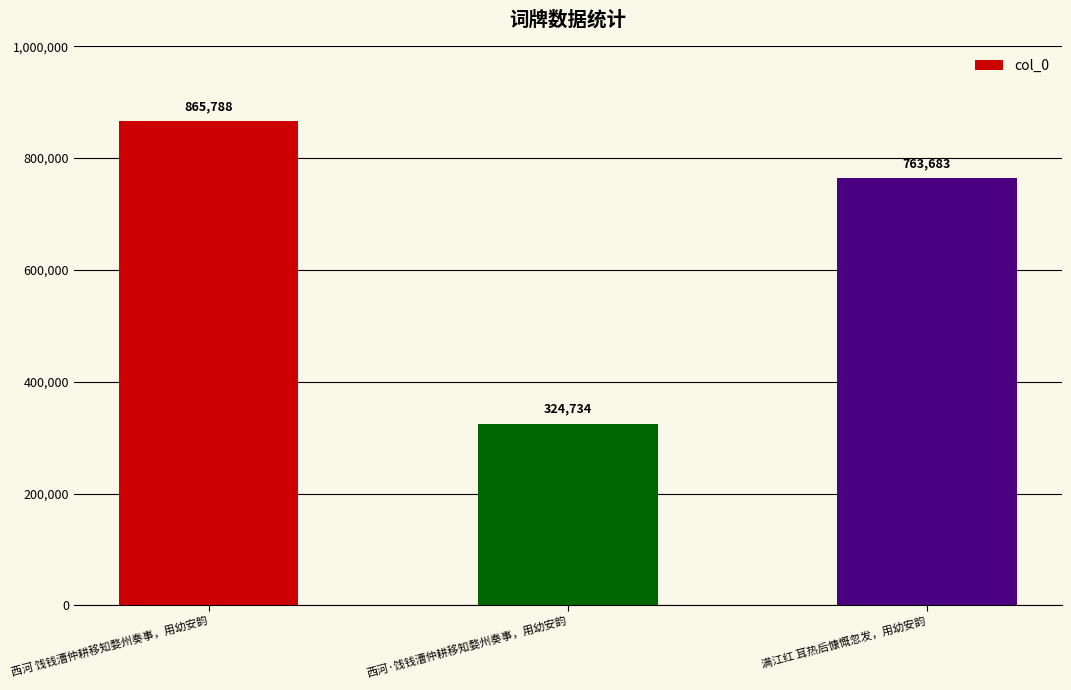

How many categories are shown in the chart?

3